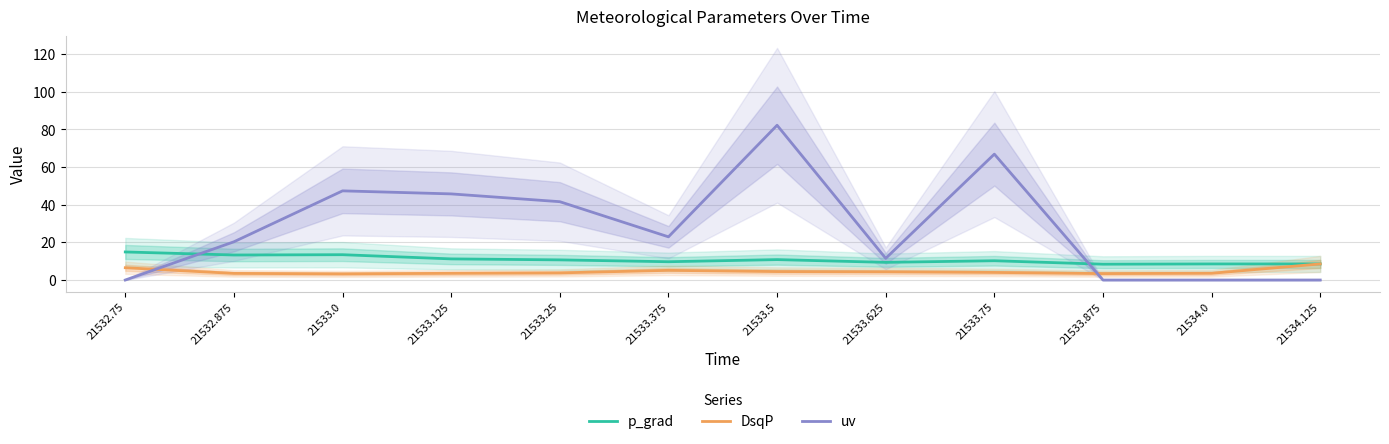

The value of DsqP at 21533.5 is 6.3. True or false?

False